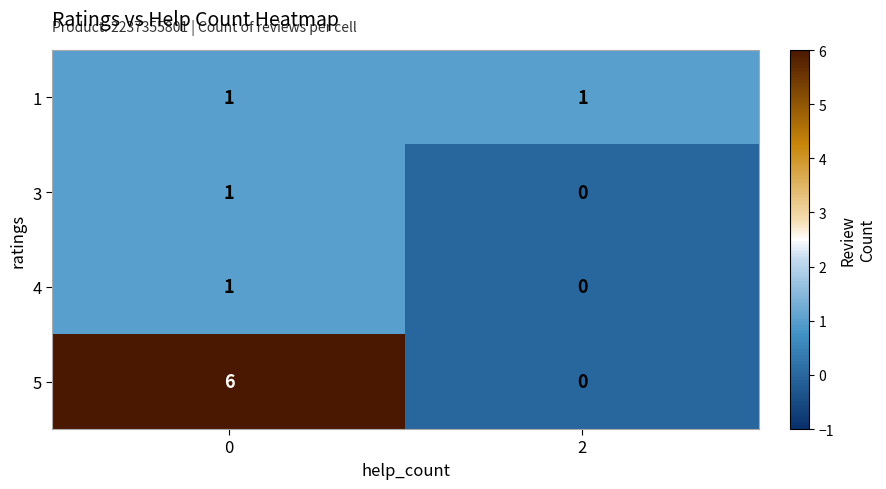

Which series has the largest range (max minus min)?

5